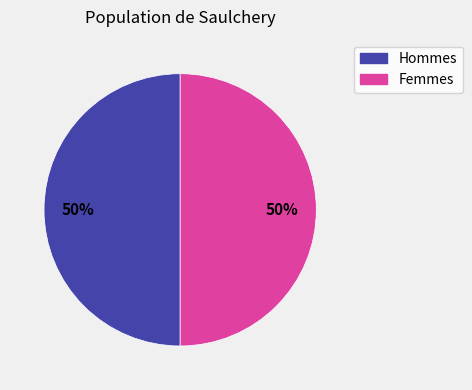

The Hommes slice represents 50% of the pie. True or false?

True